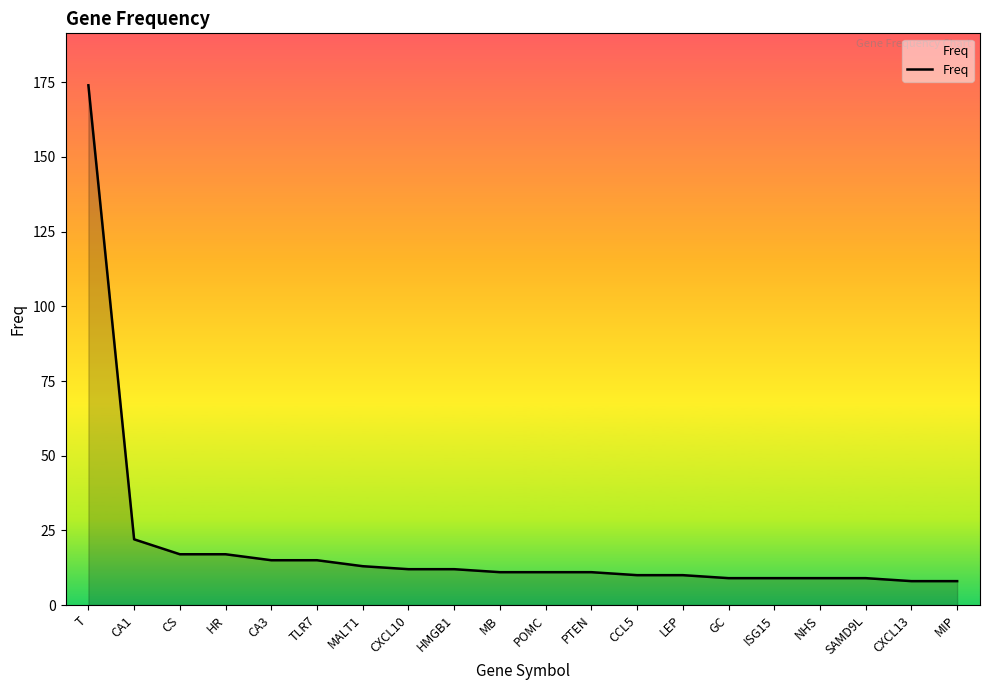

Which category has the highest value across all series?

T